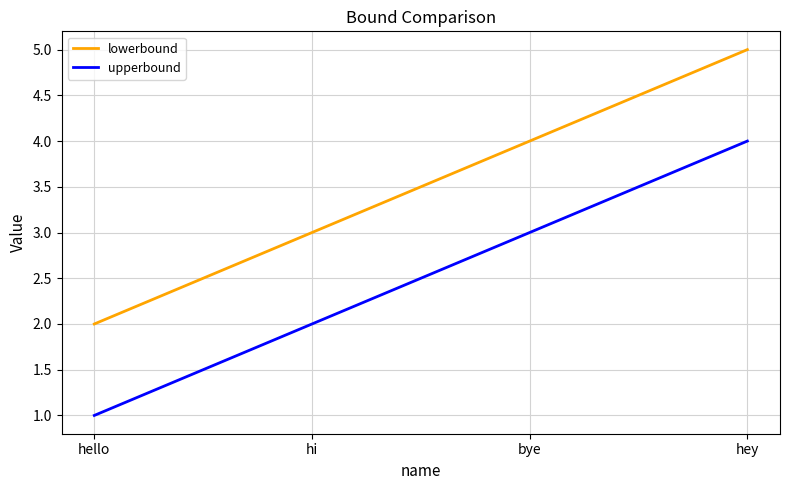

At which category does the chart reach its peak across all series?

hey